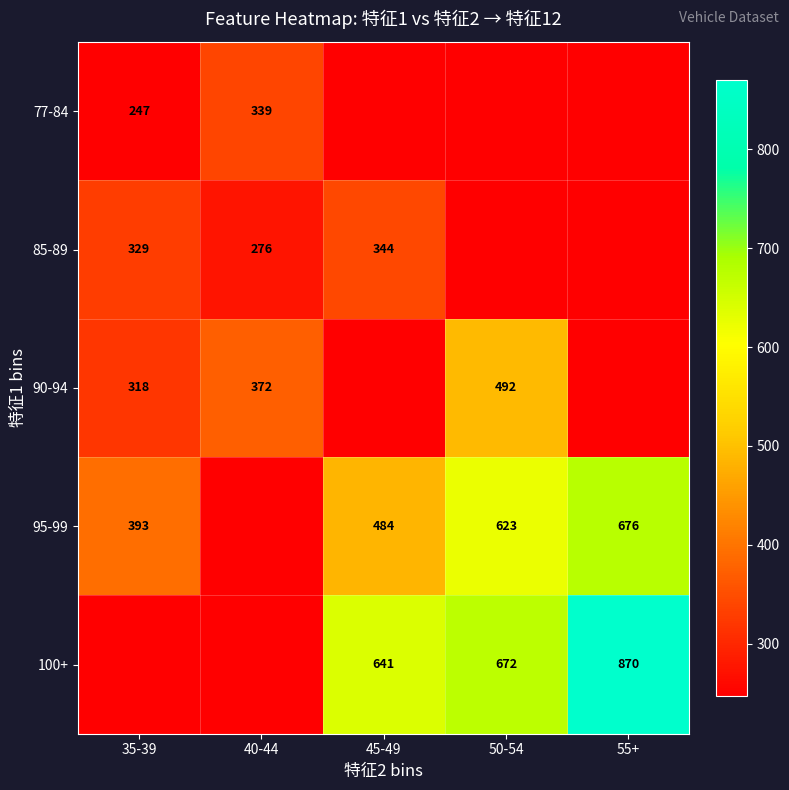

What is the difference between the 100+ values at 55+ and 50-54?

198